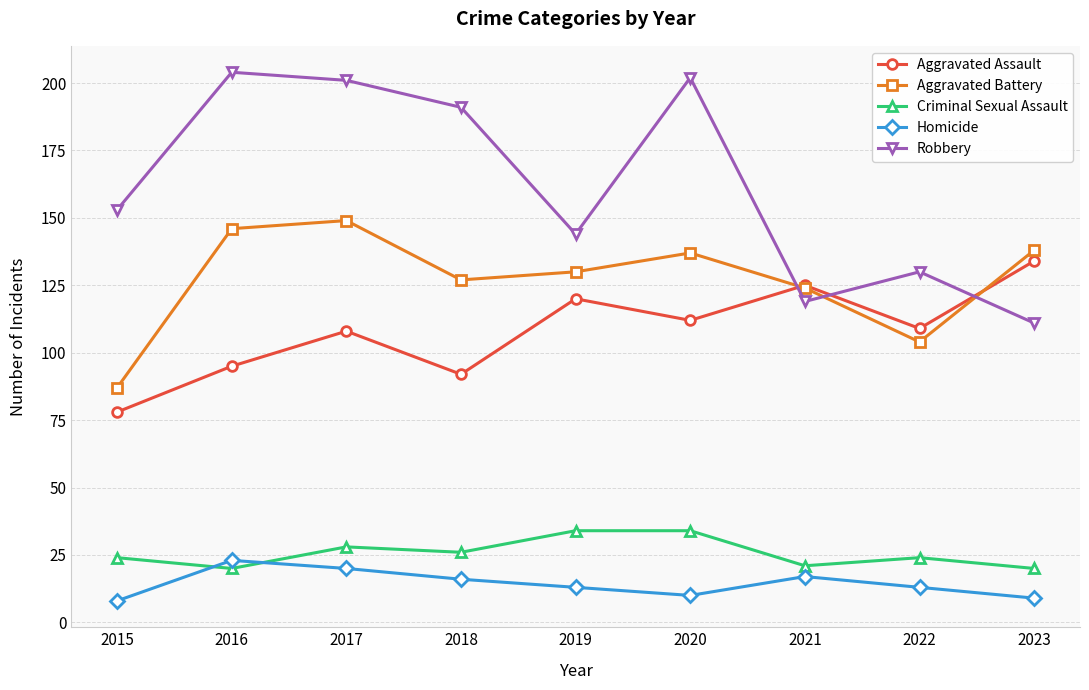

What is the value of the Aggravated Battery point at the 4th from the left?

127